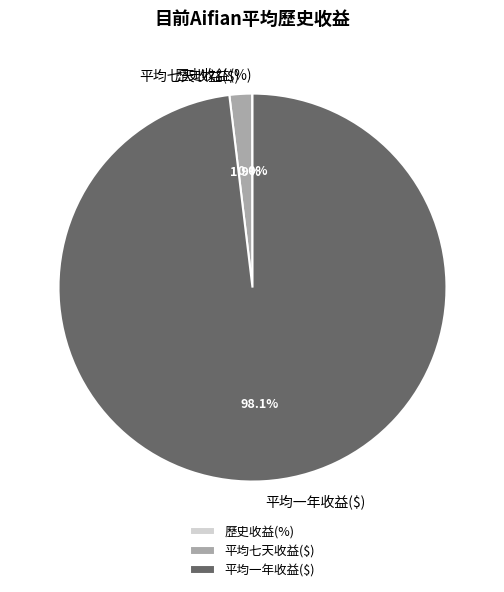

To the nearest percent, what is the difference between the largest and smallest slice percentages?

98%